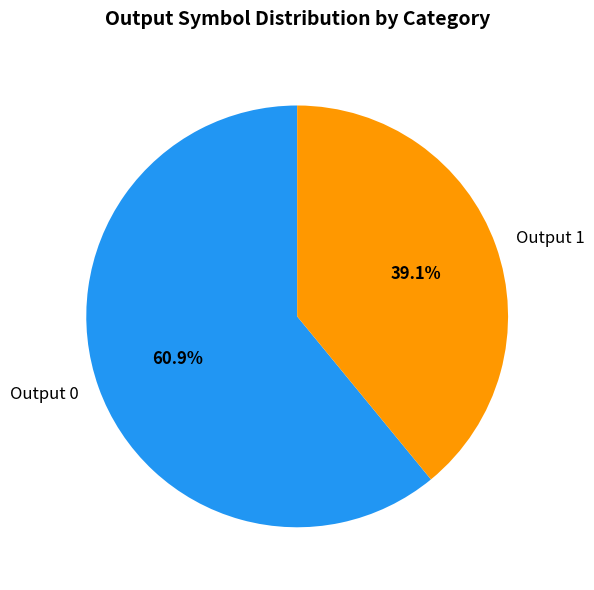

To the nearest percent, what is the difference between the largest and smallest slice percentages?

22%